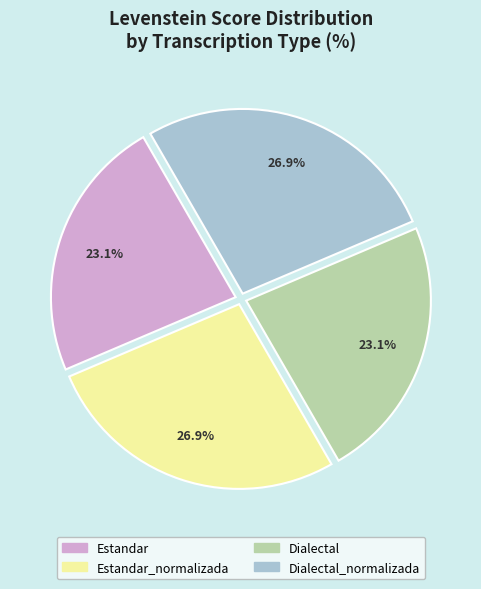

Is Dialectal the majority of the pie?

No